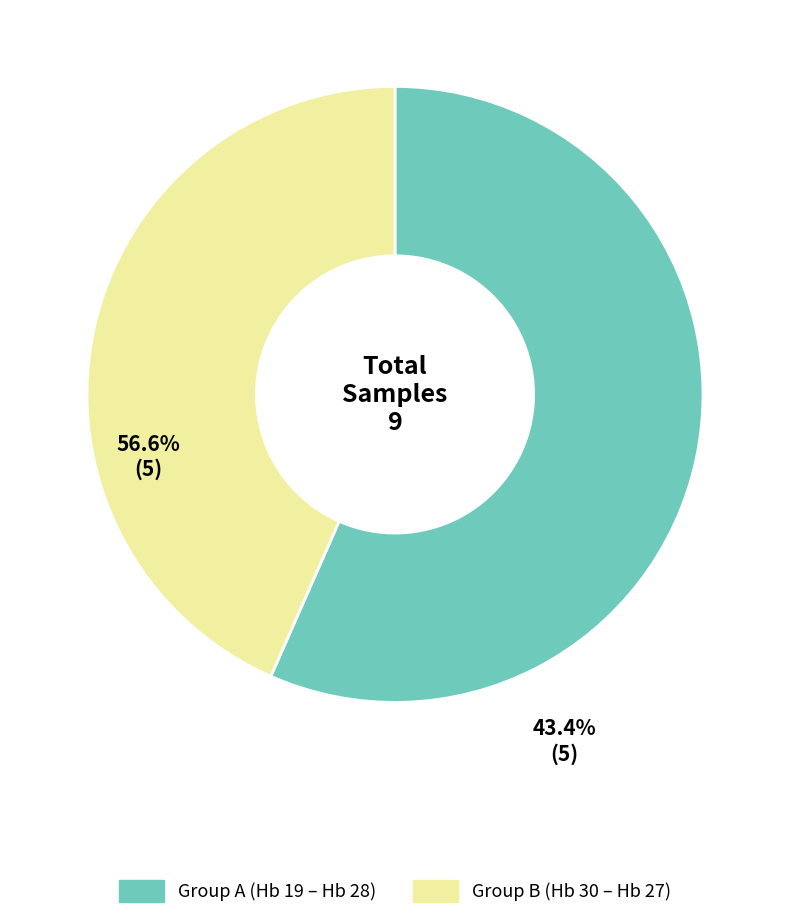

Is there any slice that represents more than half of the pie?

Yes